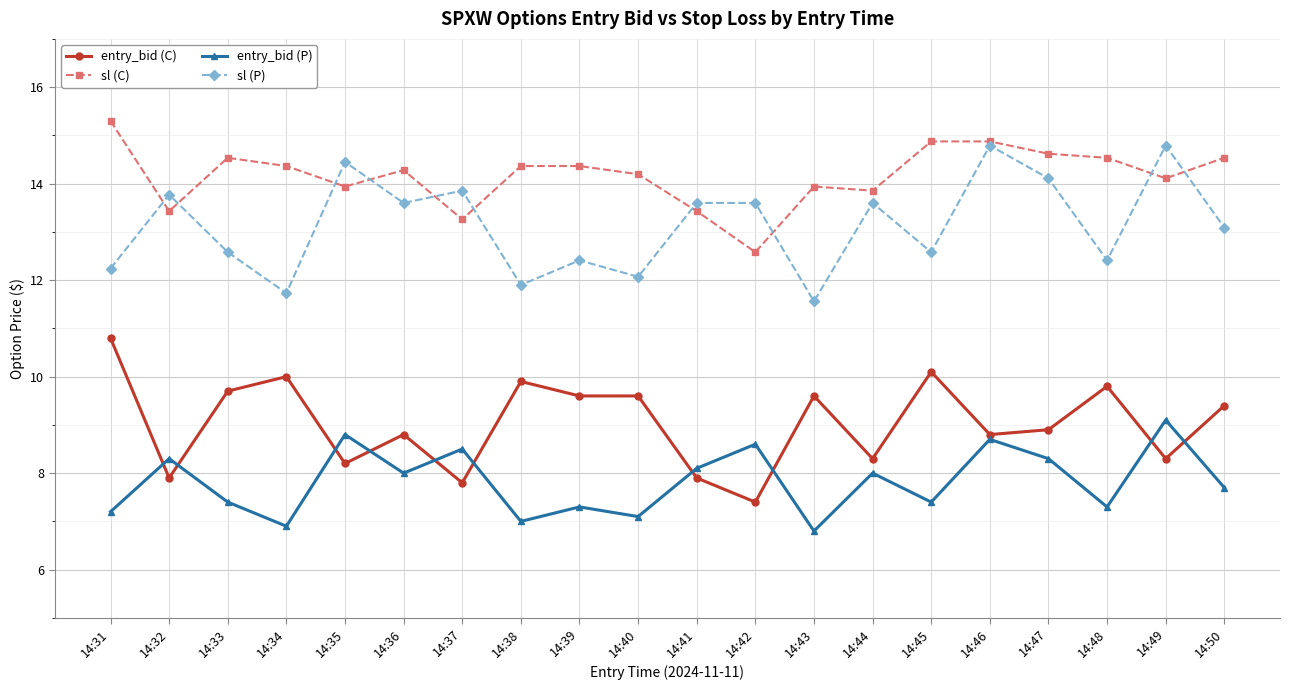

True or false: sl (P) and entry_bid (C) intersect in this chart.

False